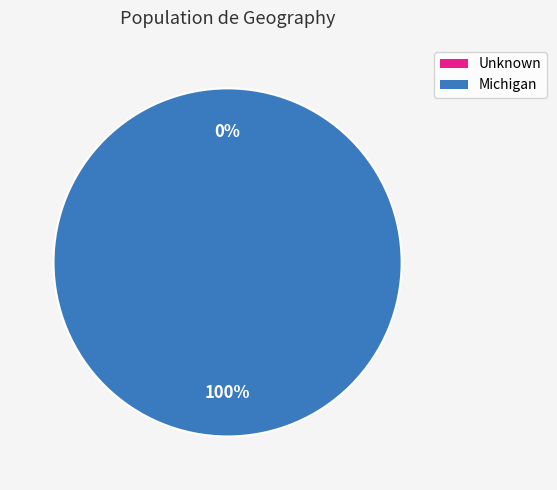

To the nearest percent, what portion does 1 represent?

100%